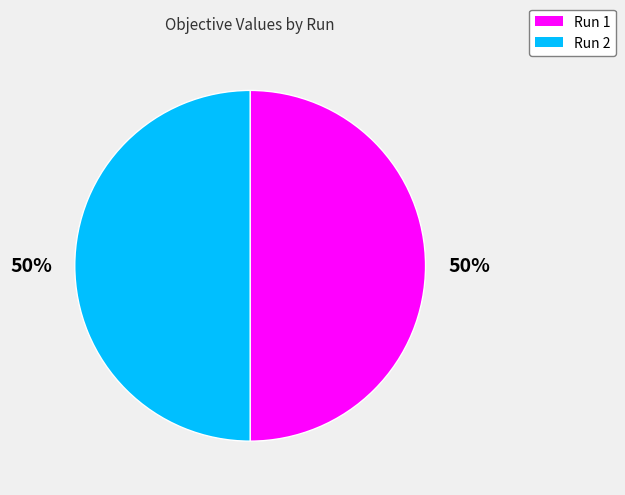

To the nearest percent, what portion does Run 1 represent?

50%